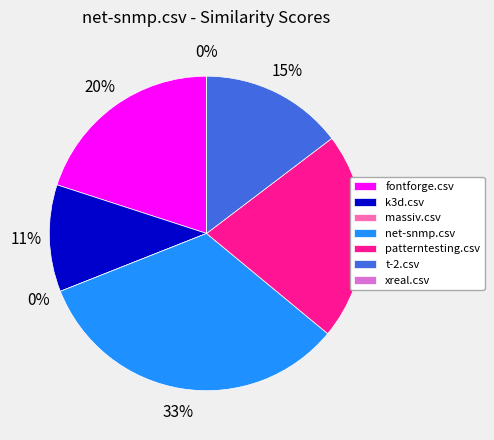

Rank the categories by value from highest to lowest.

net-snmp.csv, patterntesting.csv, fontforge.csv, t-2.csv, k3d.csv, massiv.csv, xreal.csv